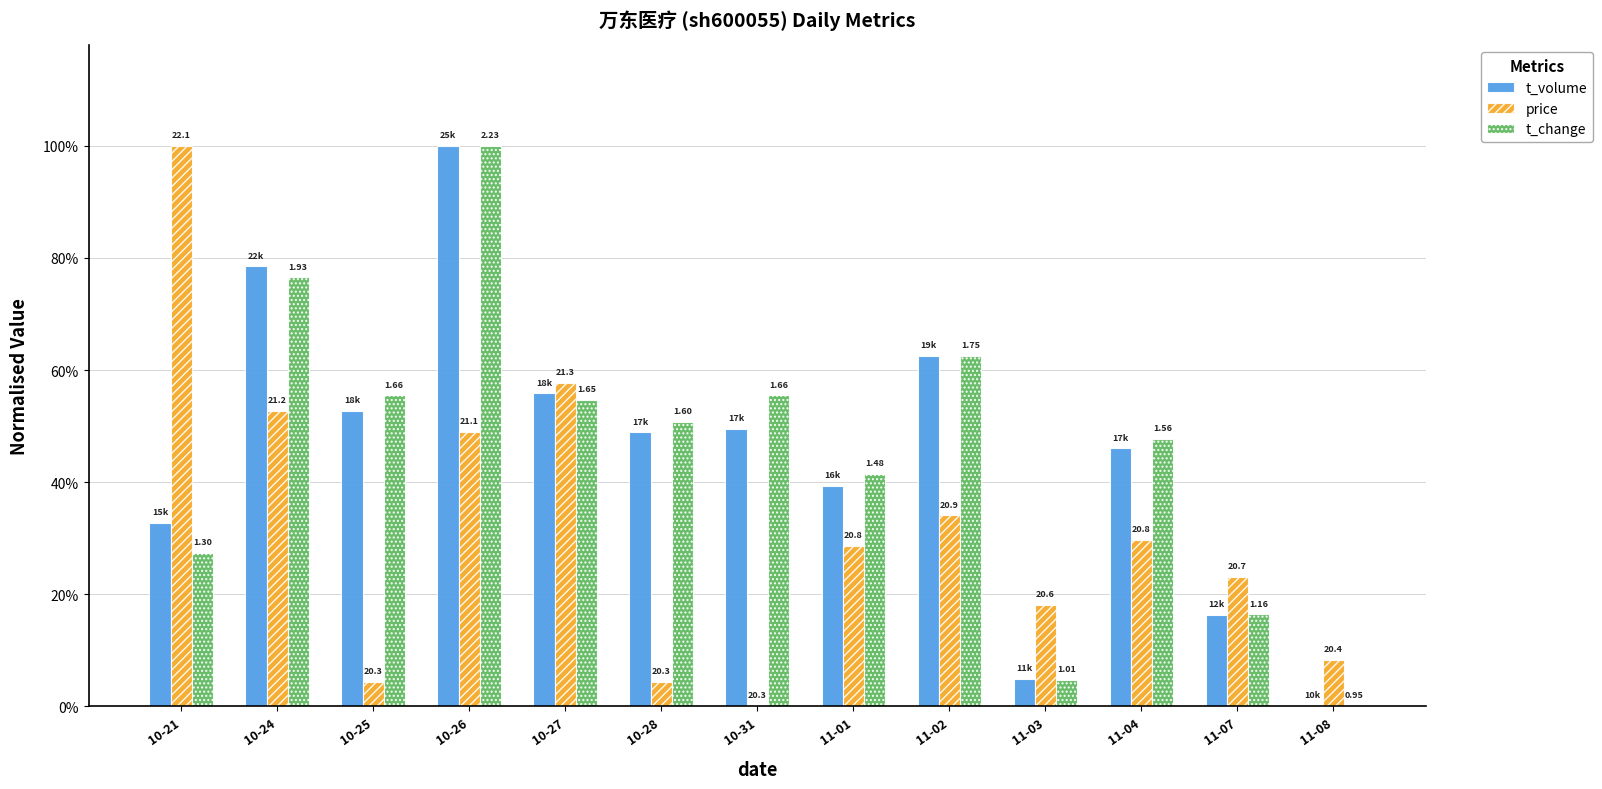

List the series in order of their peak value, highest first.

t_volume, price, t_change